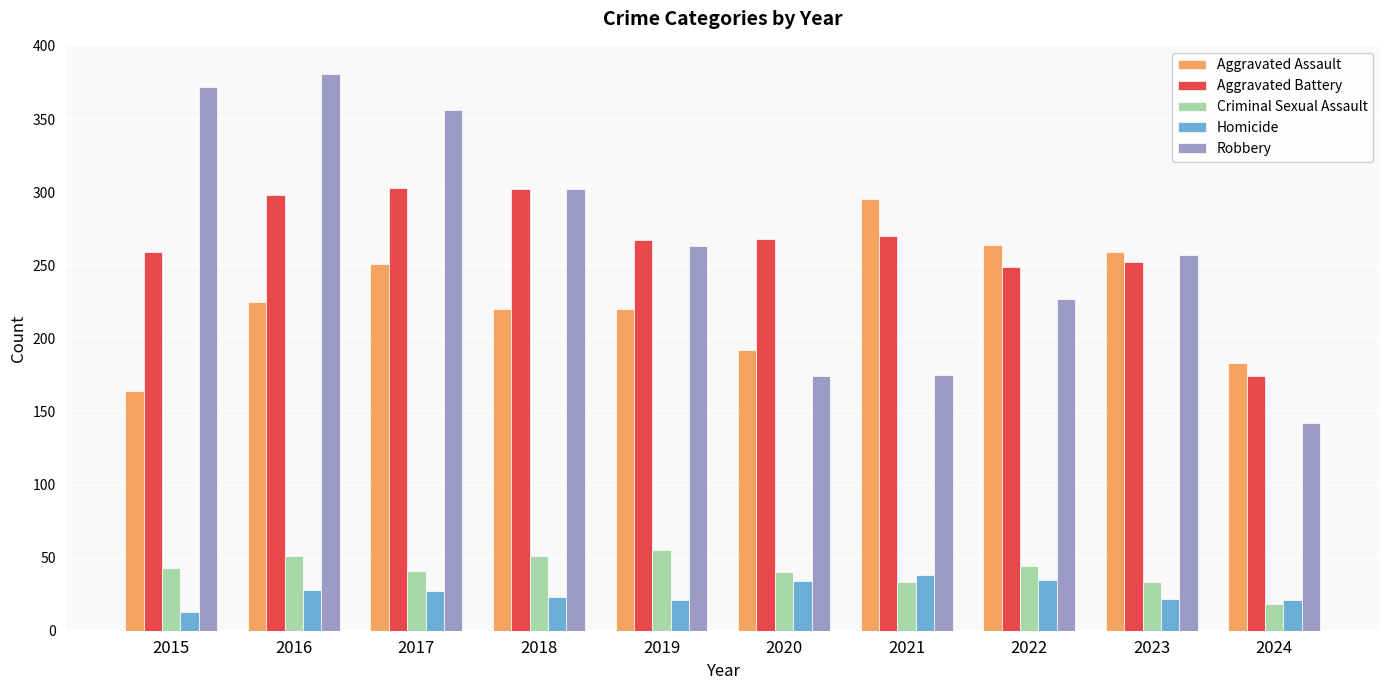

Where does the Aggravated Battery series first go above 268?

2016